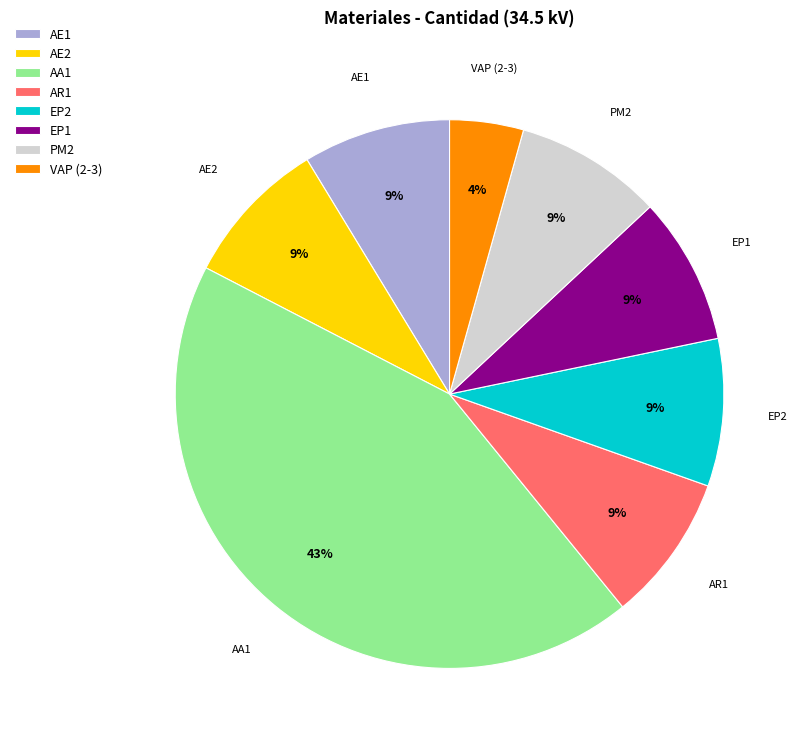

Which slice is the largest?

AA1